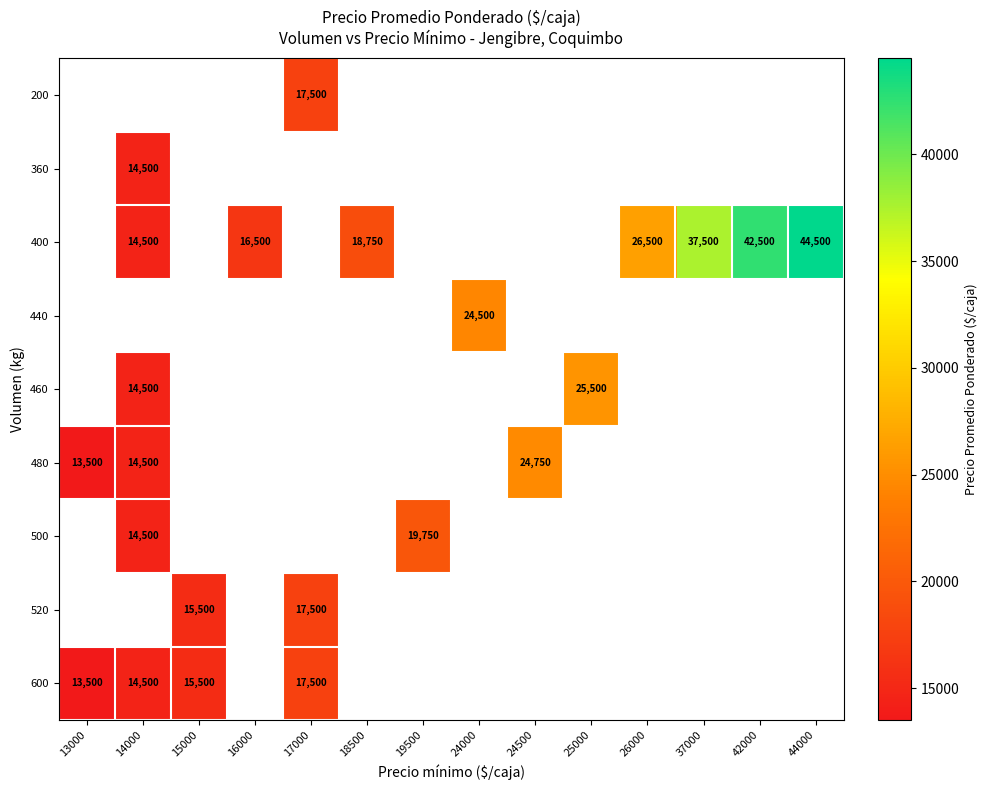

True or false: 400 has a value of 6846.6 at 16000.

False